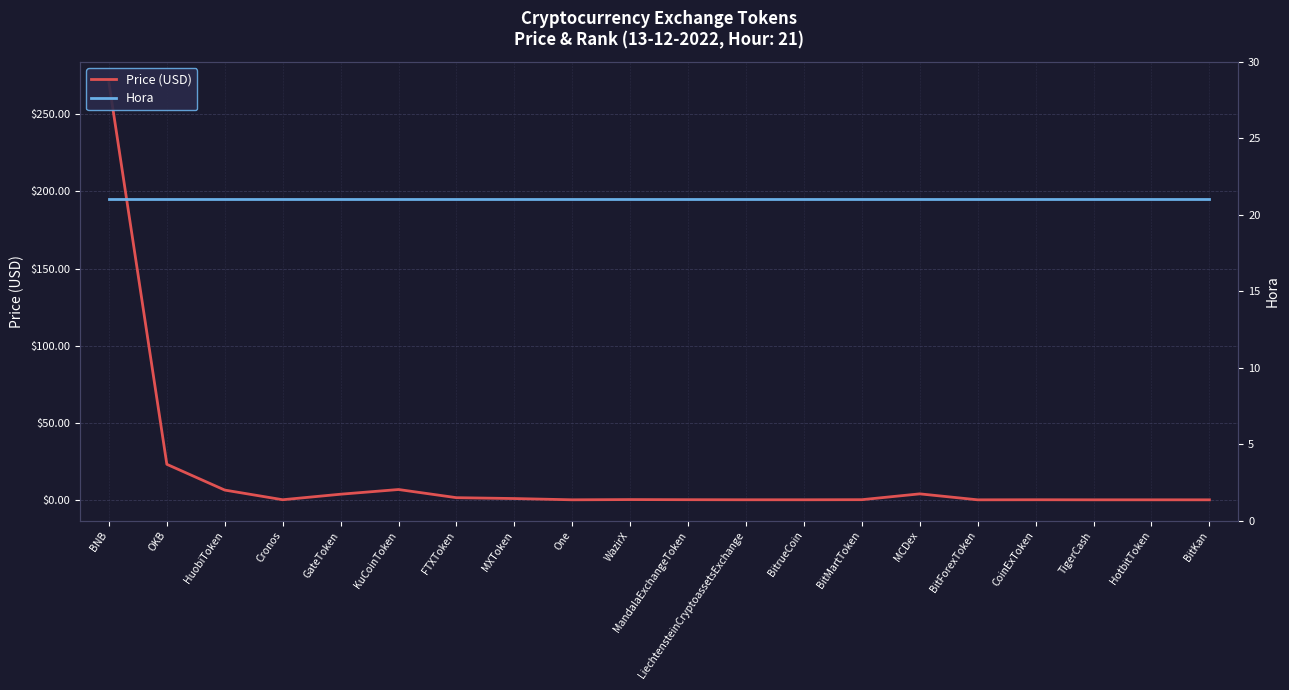

Does the chart display data point markers on the line(s)?

No